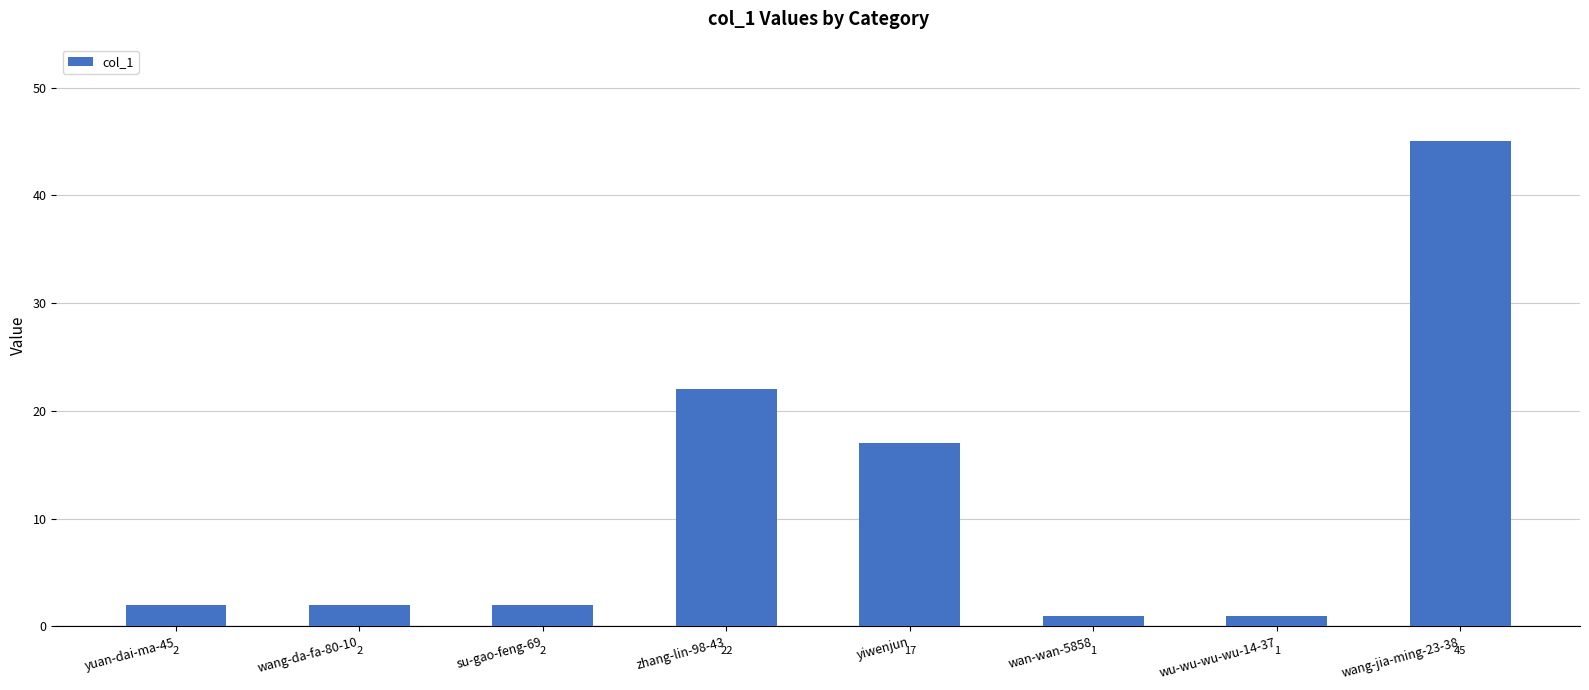

At which label is the value closest to 23?

zhang-lin-98-43